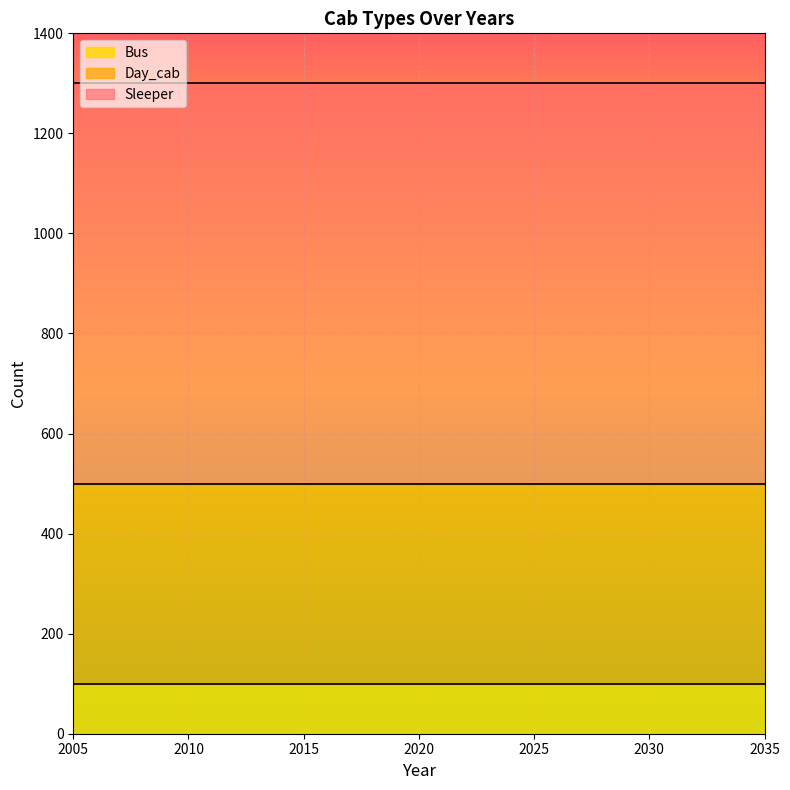

Rank the series by their maximum value, from lowest to highest.

Bus, Day_cab, Sleeper